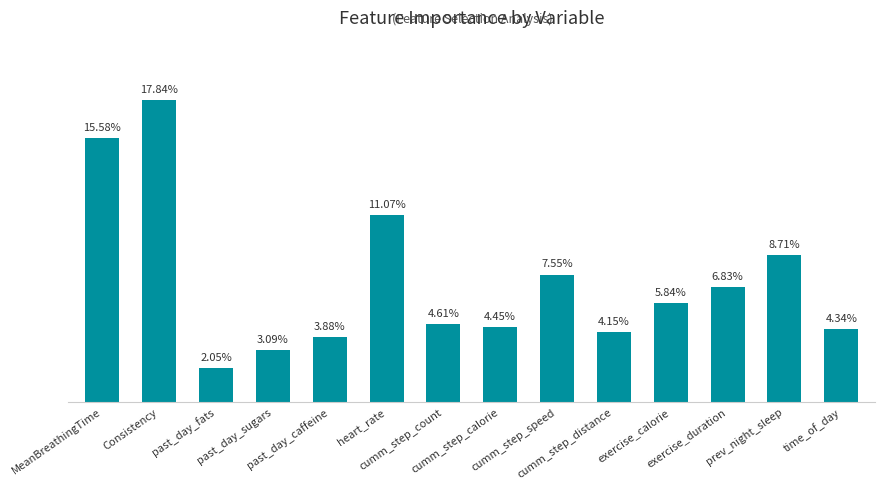

Does the chart contain stacked bars?

No